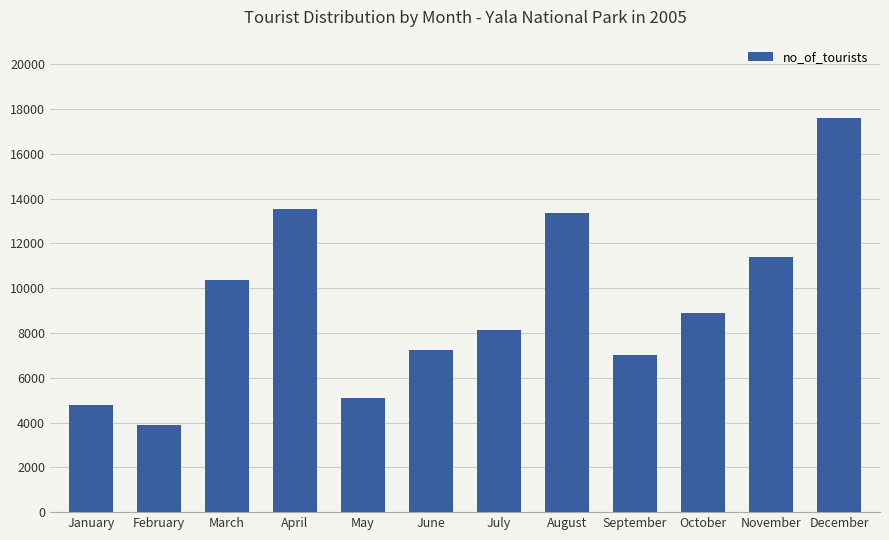

At which label does the data first exceed 8901?

March